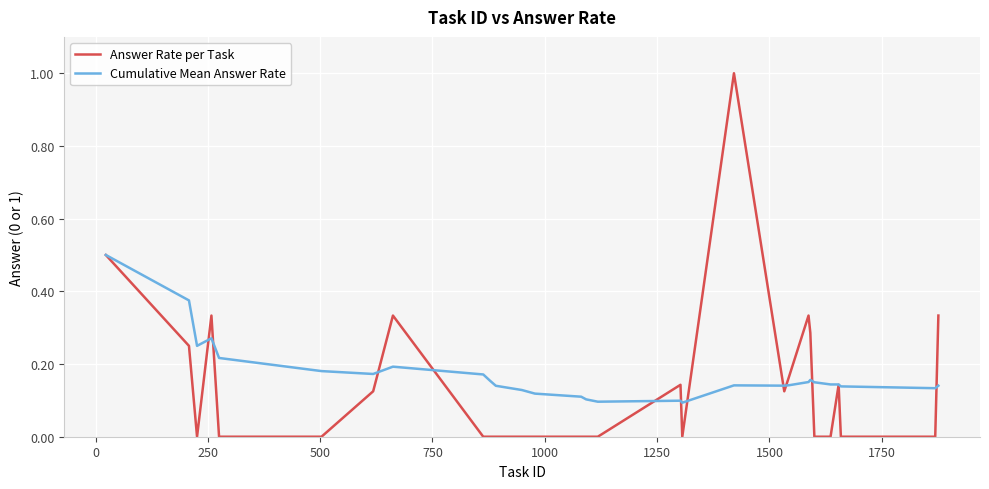

Rank the series by their maximum value, from highest to lowest.

Answer Rate per Task, Cumulative Mean Answer Rate